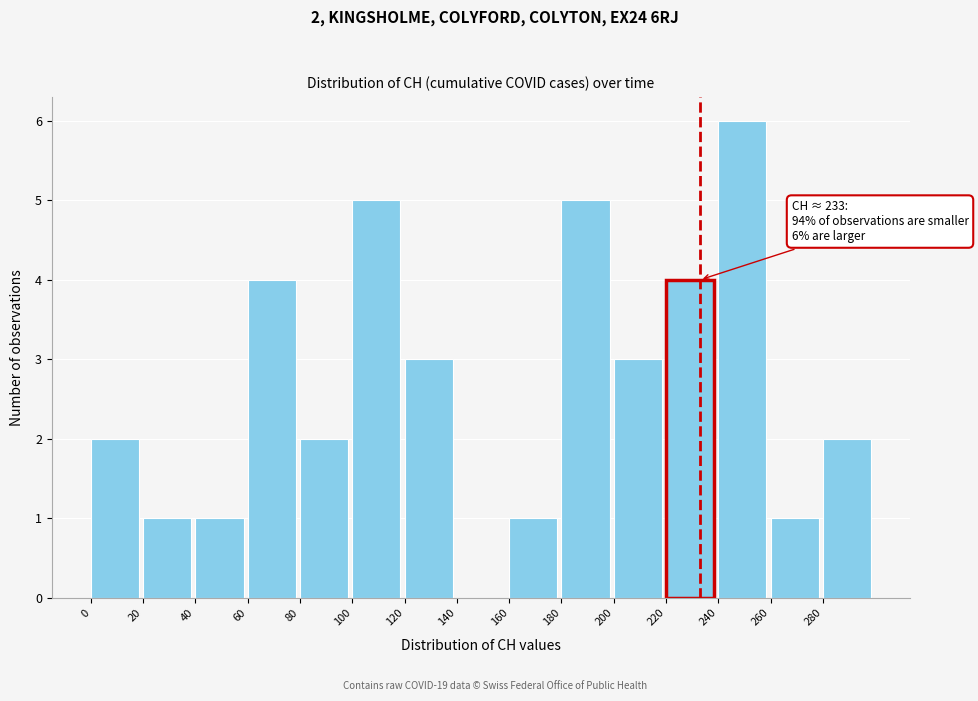

Which range on the x-axis has the tallest bar?

240 to 260